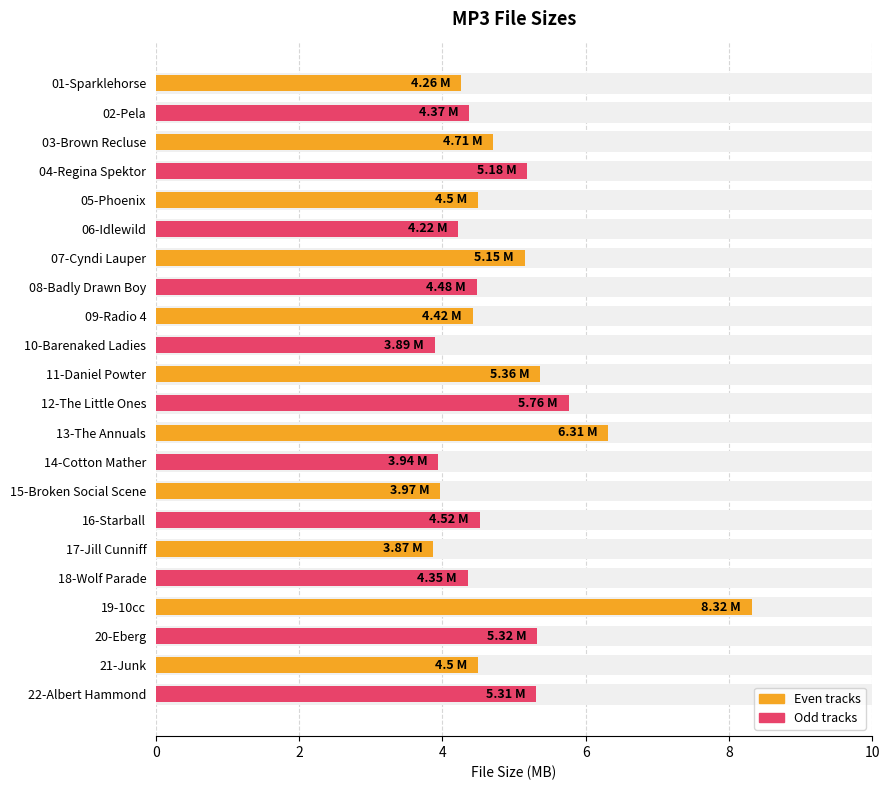

What is the sum of all values?

106.7